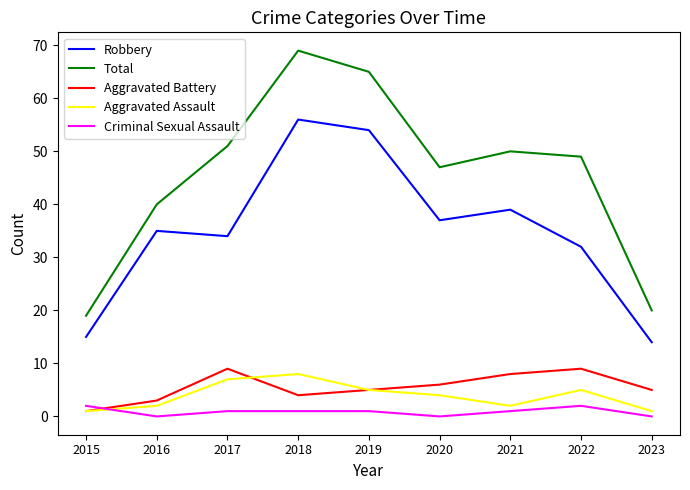

What is the total value across all series at 2017?

102